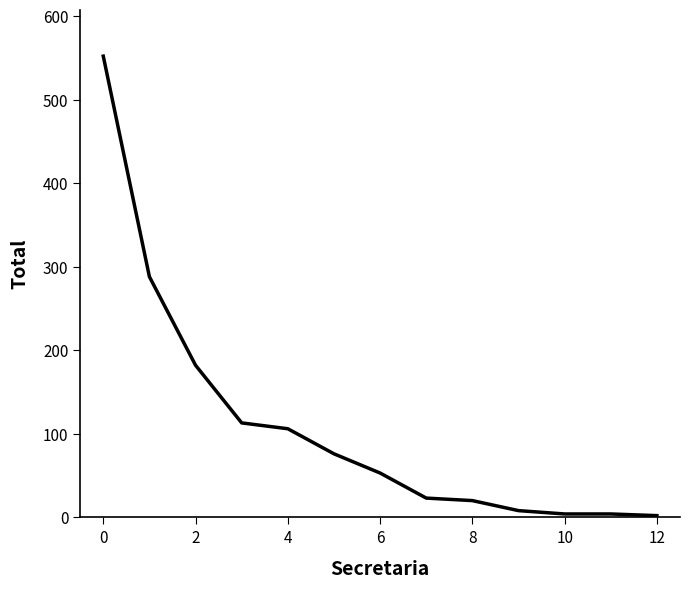

Does the chart display data point markers on the line(s)?

No